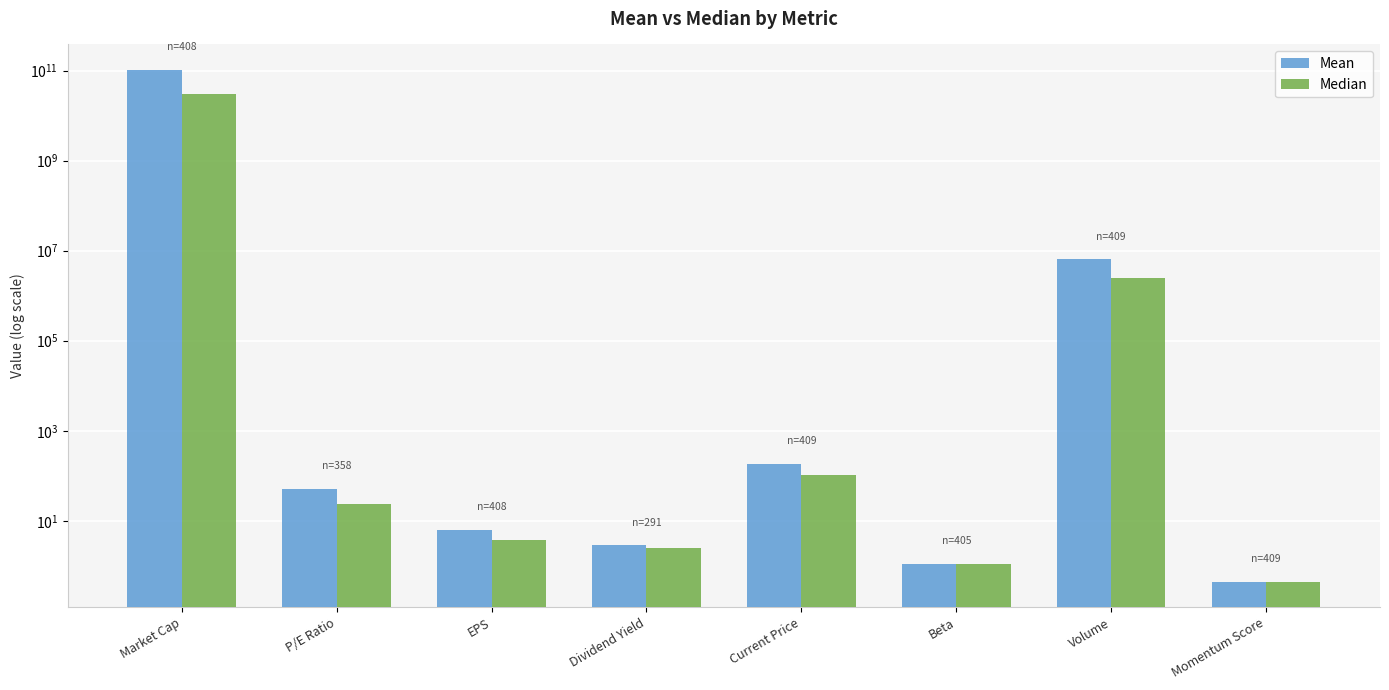

The Median series shows 16982543833.9 at Market Cap. True or false?

False